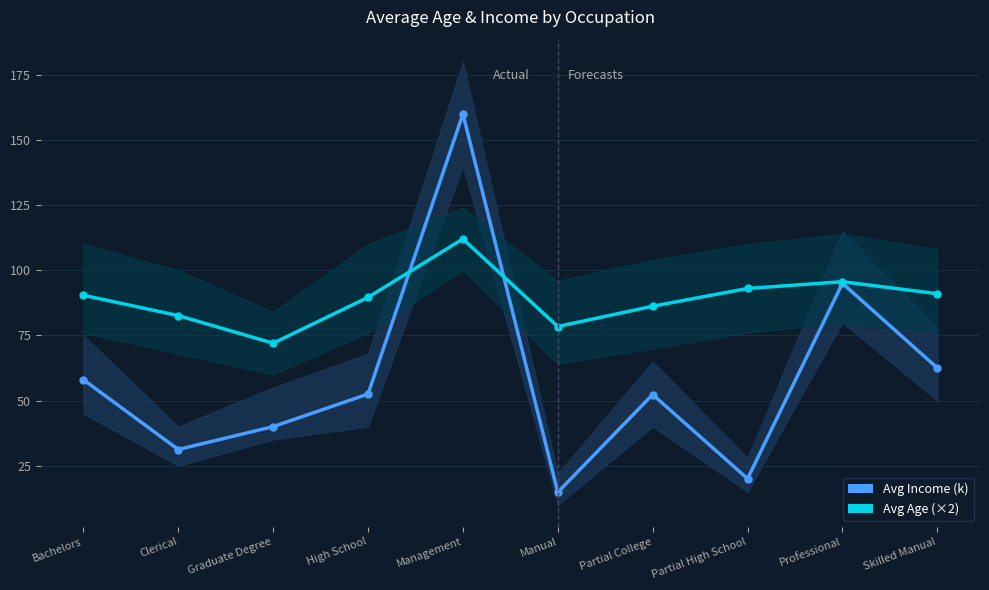

What is the minimum value shown in the chart?

14.8